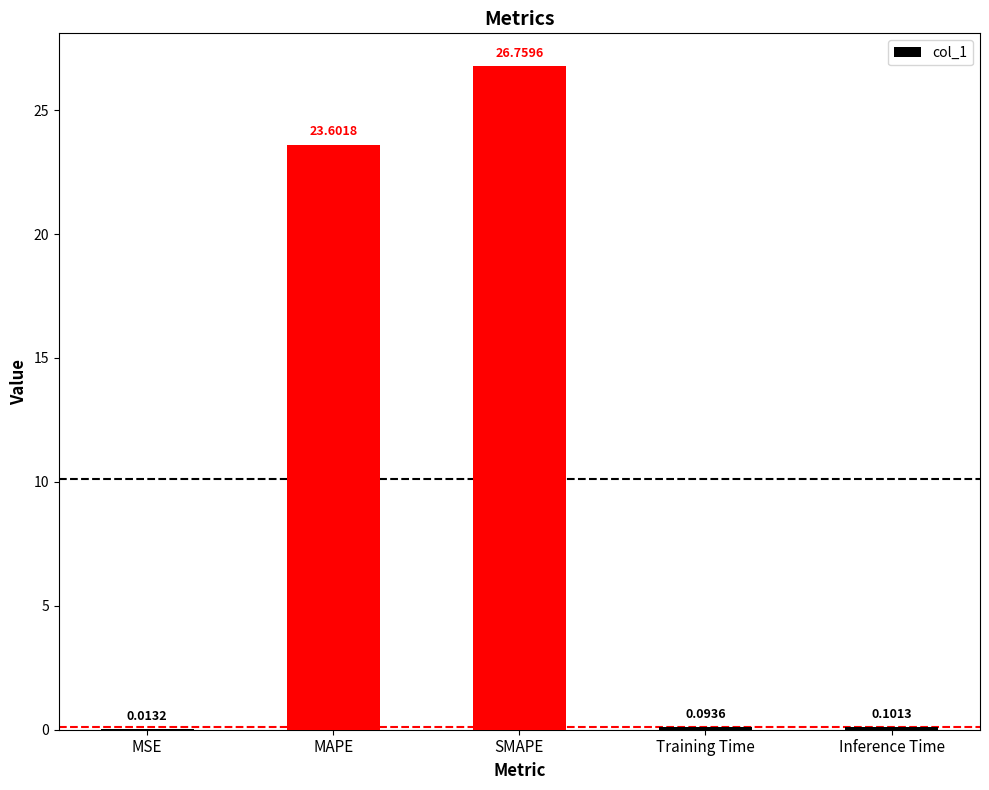

Are the bars grouped side by side (vs. stacked)?

No